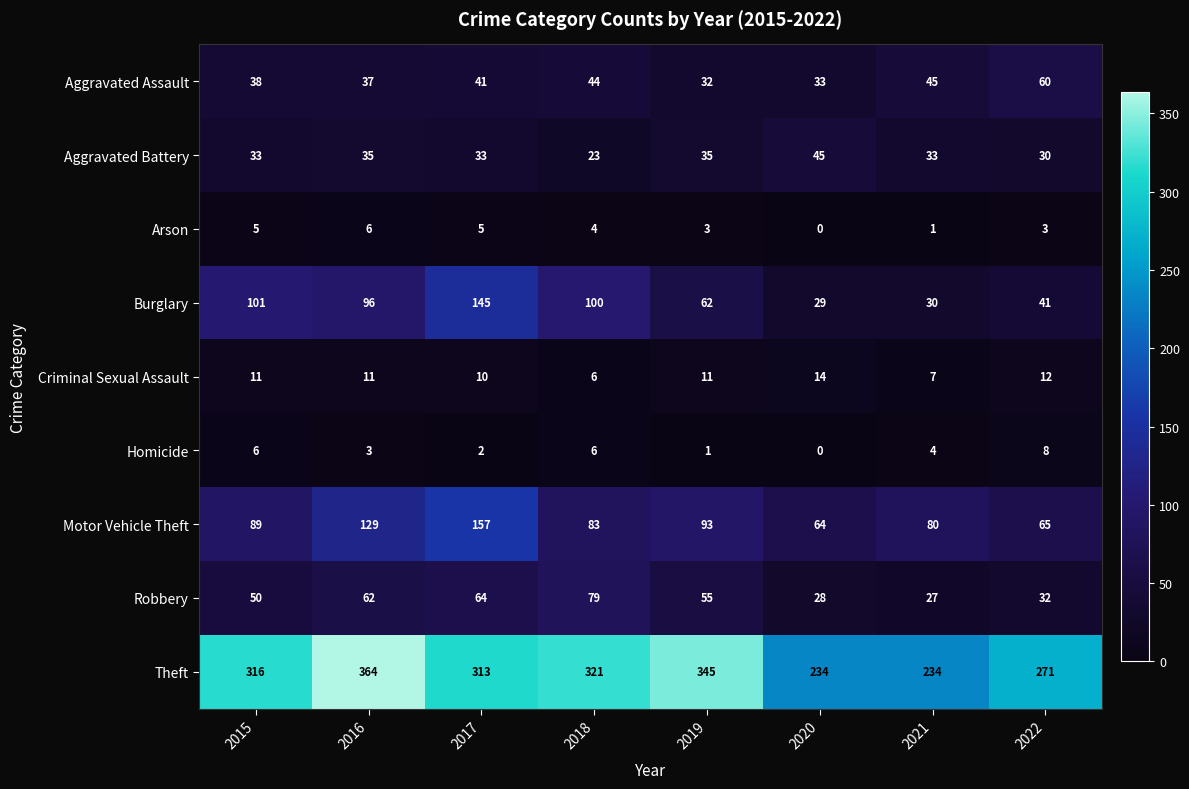

What is the total value across all series at 2022?

522